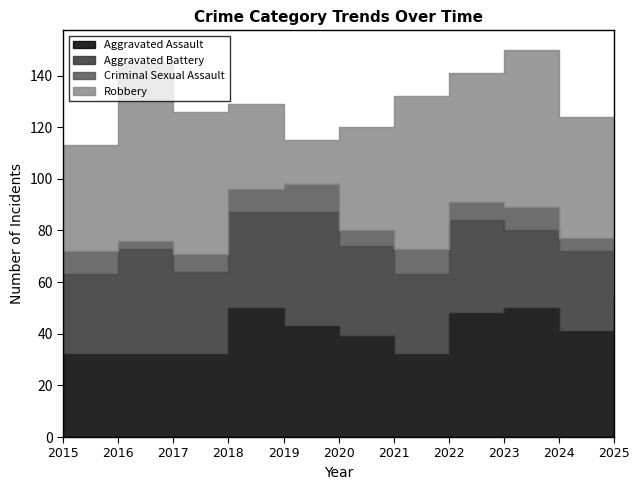

At which category does Aggravated Assault reach its first local peak?

2018